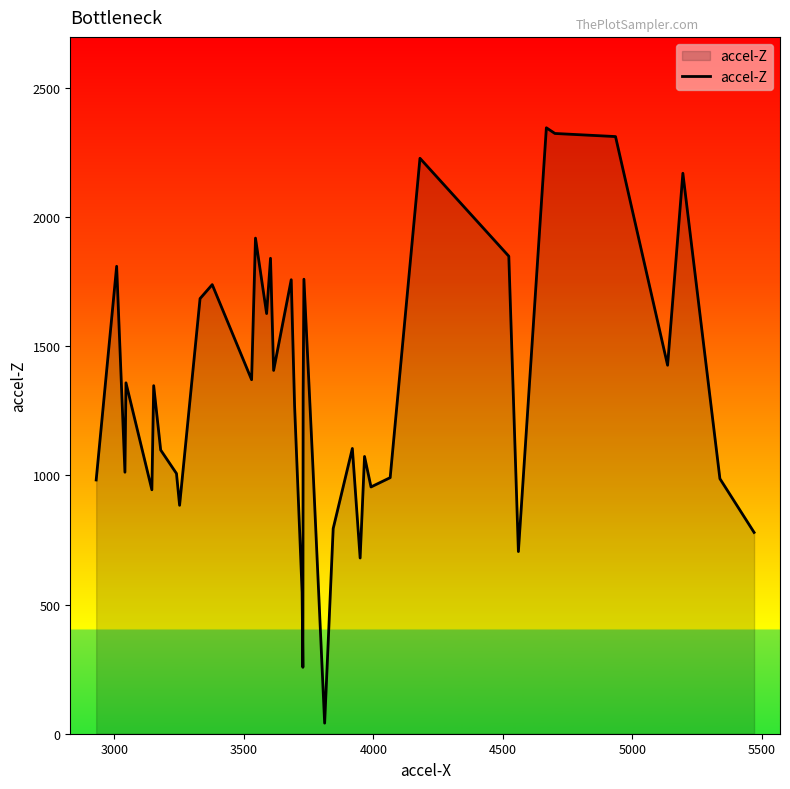

What is the greatest value displayed?

2345